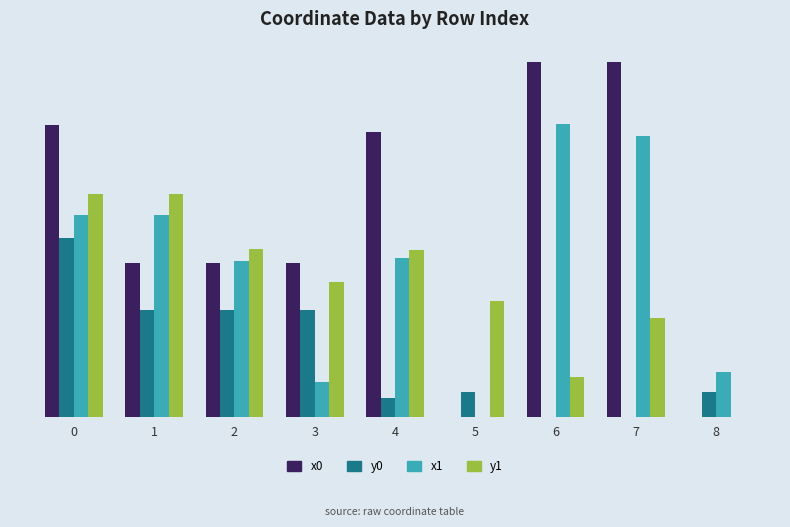

Does the chart contain stacked bars?

No